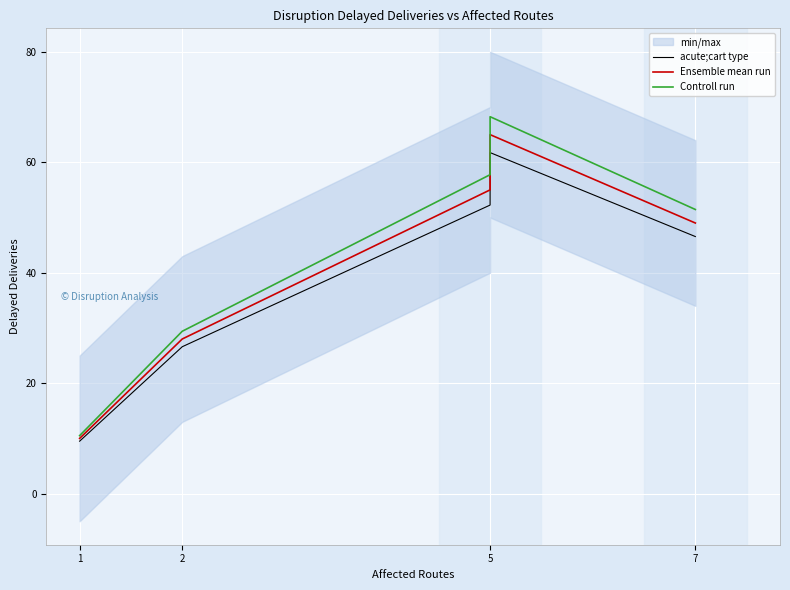

Which has a higher value, 1 or 5?

5